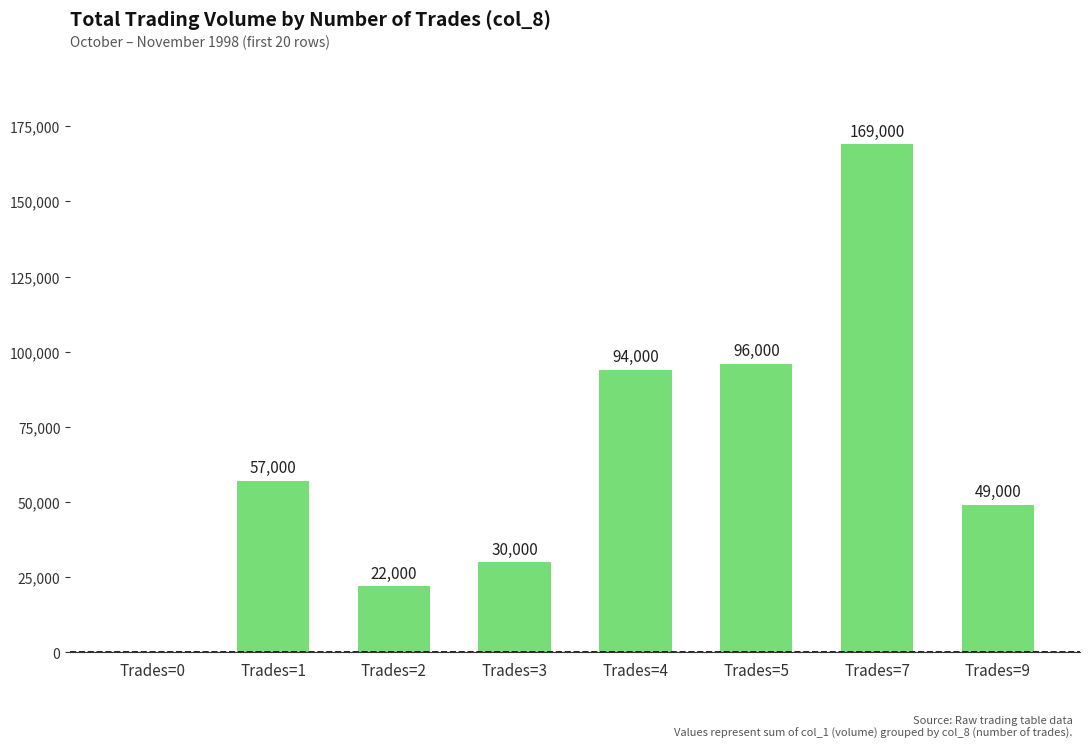

What is the maximum value shown in the chart?

169000